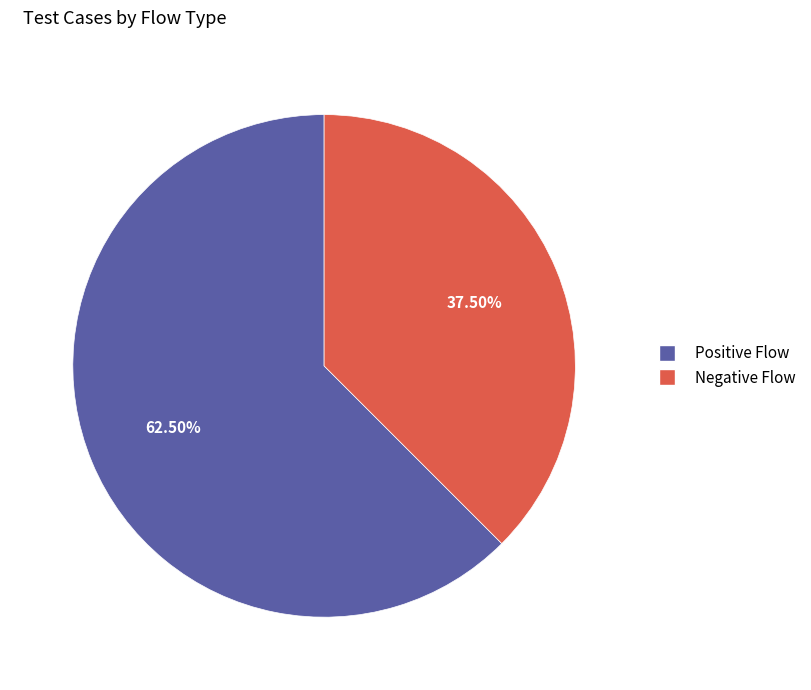

Which has a higher value, Negative Flow or Positive Flow?

Positive Flow